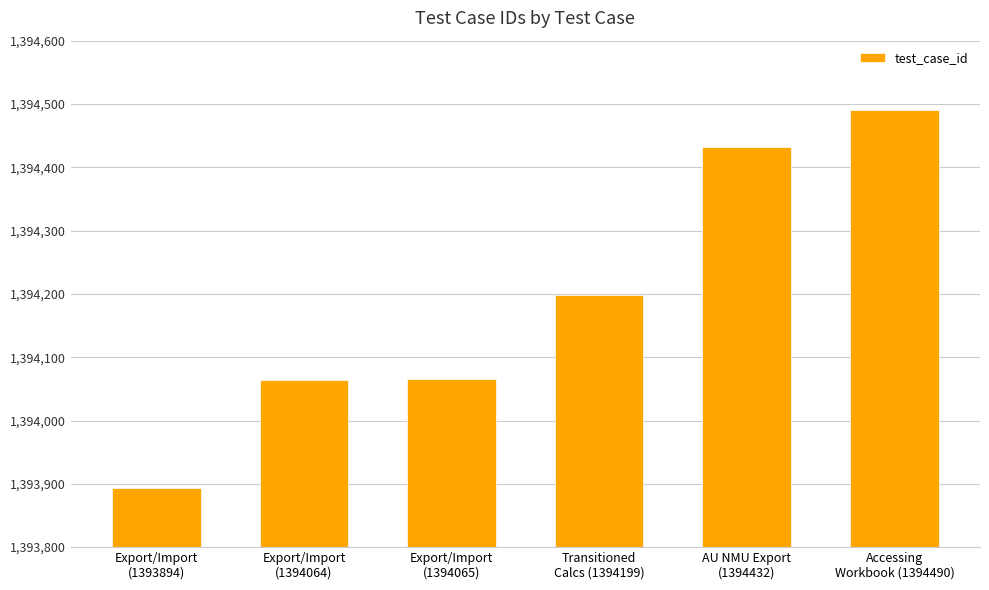

What is the sum of the values at Accessing
Workbook (1394490) and Export/Import
(1394064)?

2788554